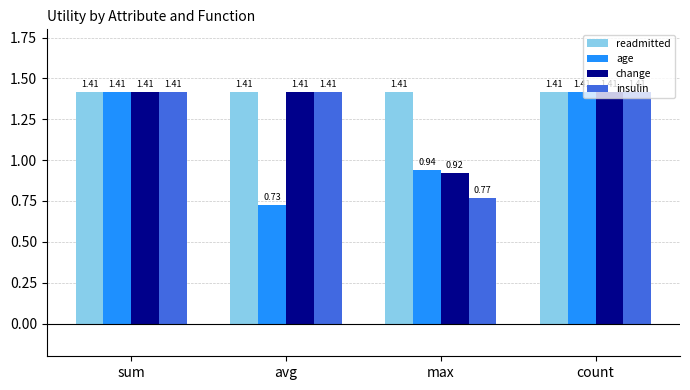

What is the average value of the age series?

1.1